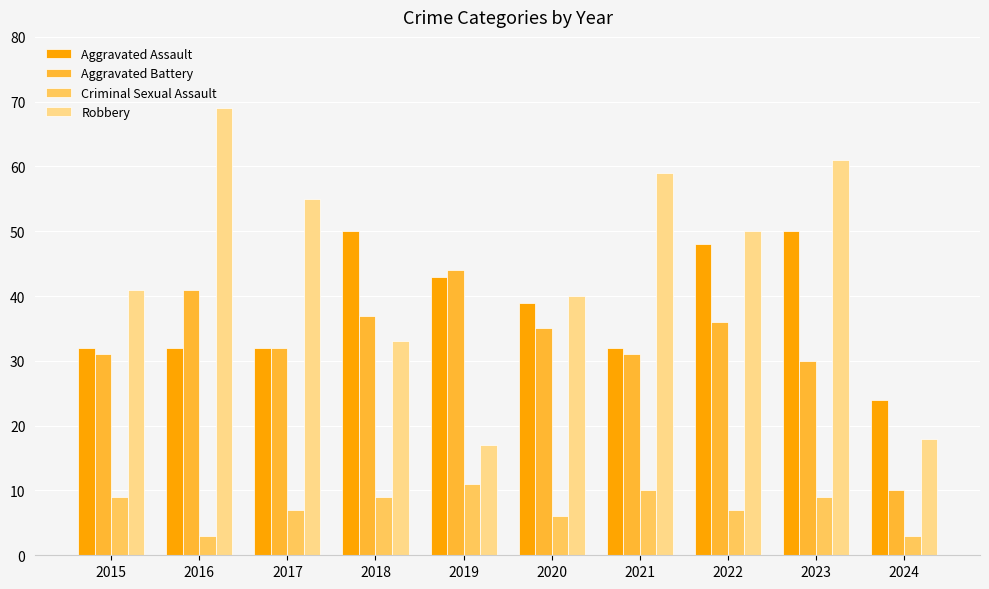

What is the difference between the second highest and minimum values in the Criminal Sexual Assault series?

7